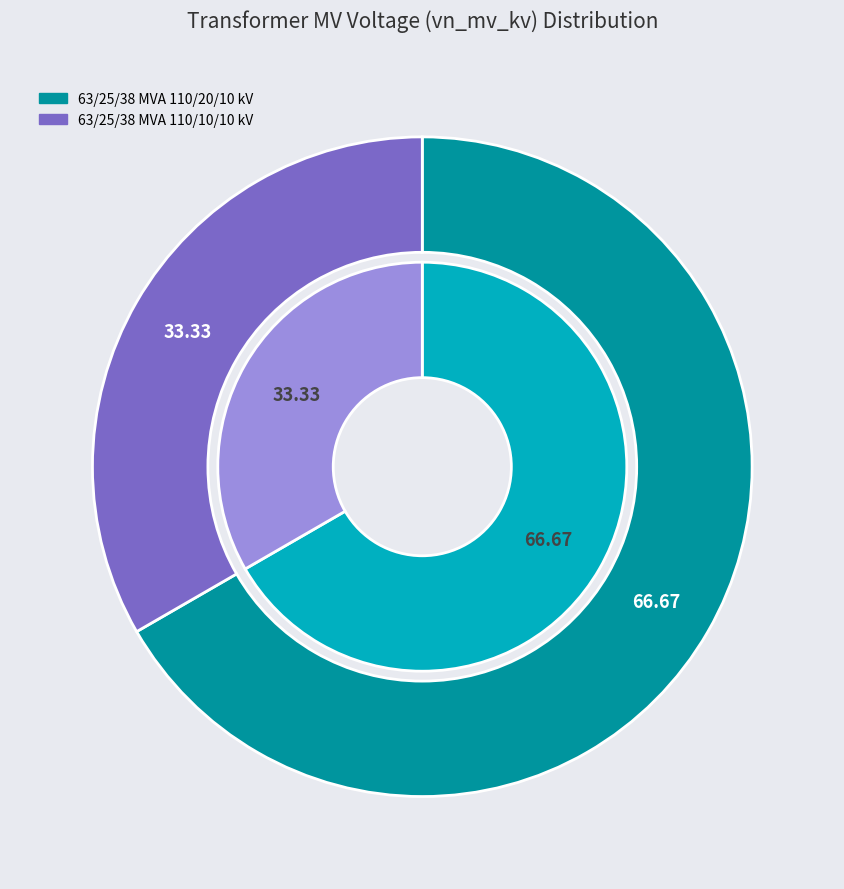

Between 63/25/38 MVA 110/20/10 kV and 63/25/38 MVA 110/10/10 kV, which is larger?

63/25/38 MVA 110/20/10 kV